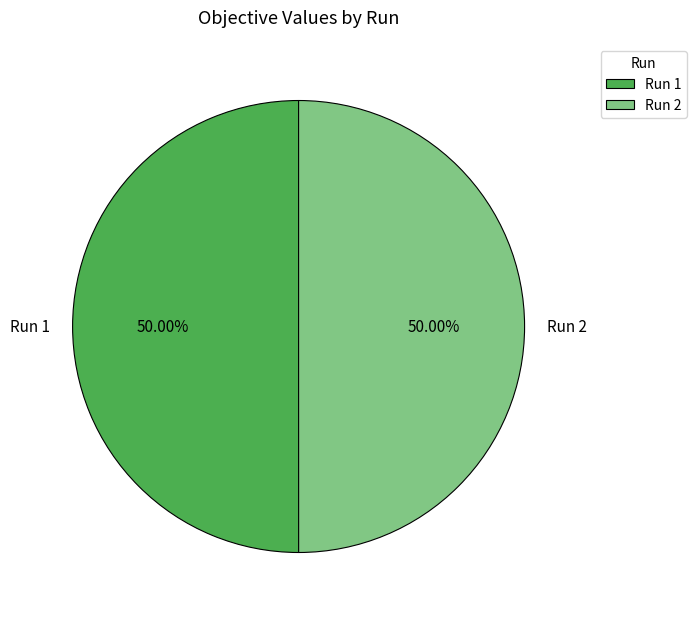

Combined, do Run 2 and Run 1 account for over 50%?

Yes